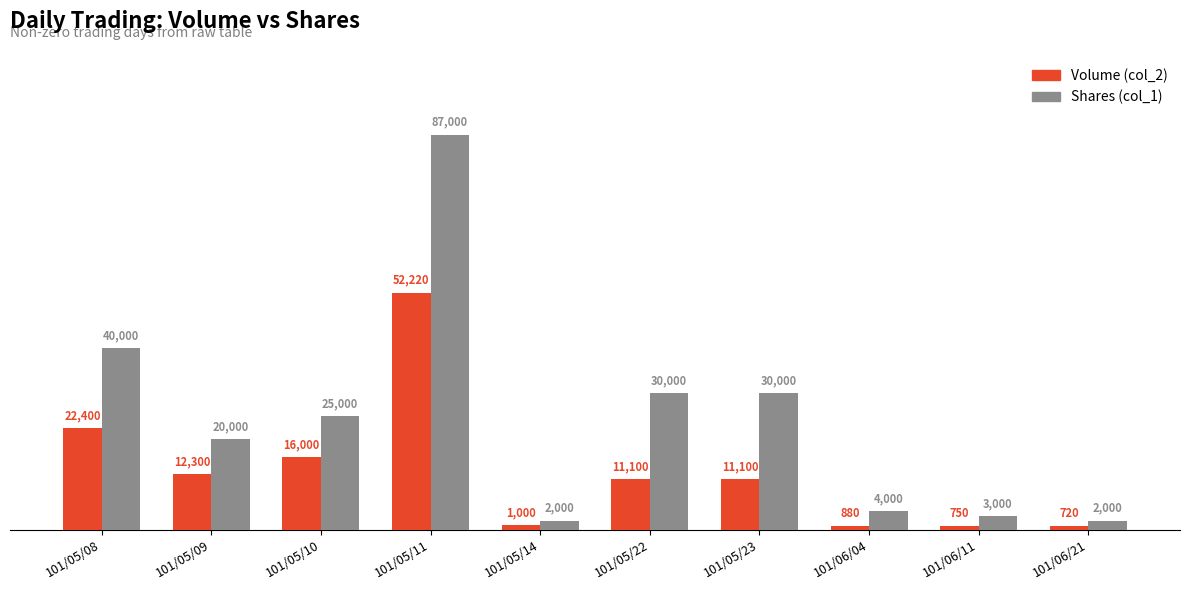

Which series has the largest total across all categories?

Shares (col_1)